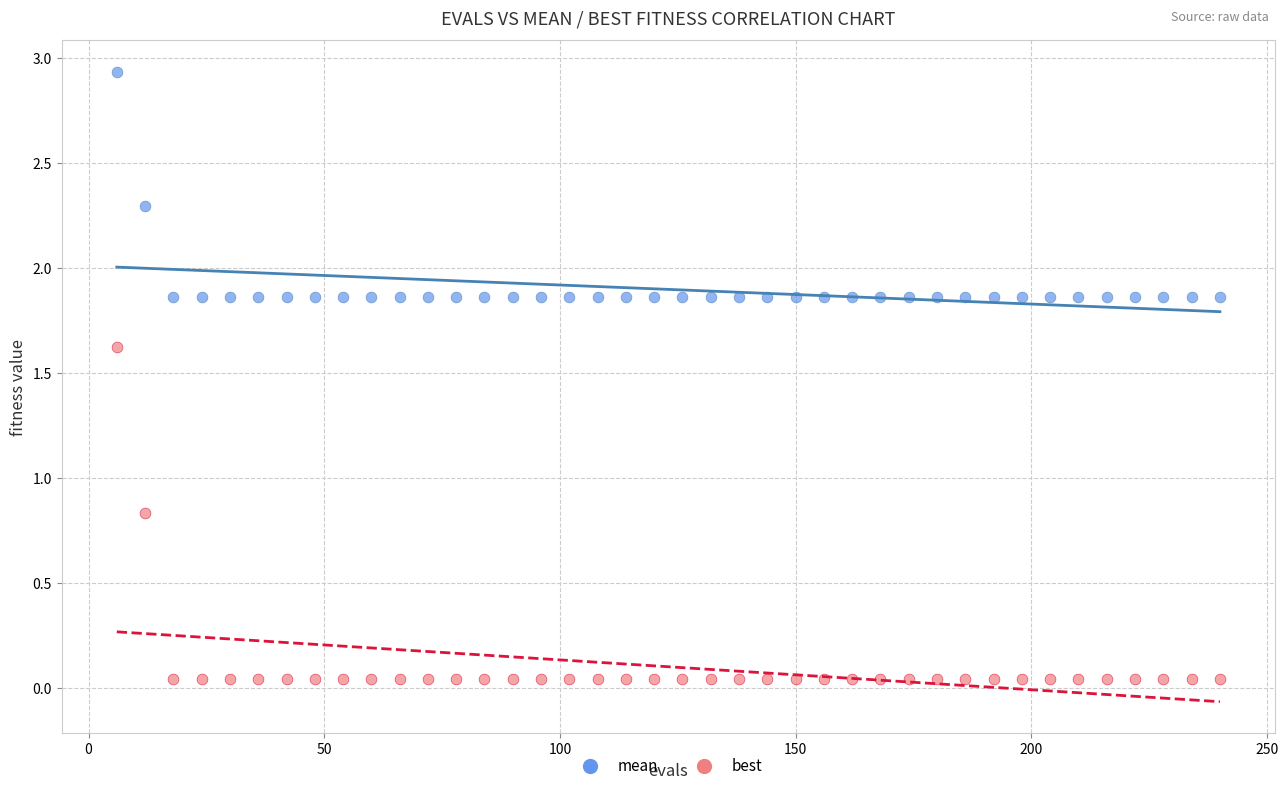

What are all the series names shown in the legend?

mean, best